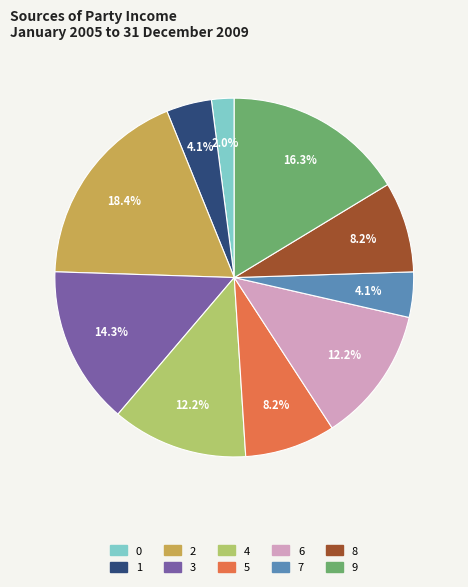

What is the total percentage of 5 and 6?

20.4%